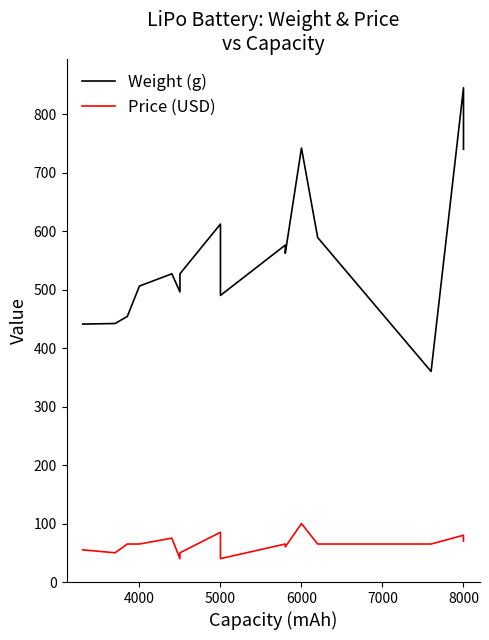

In Weight (g), how many points are higher than both neighbors (excluding endpoints)?

5